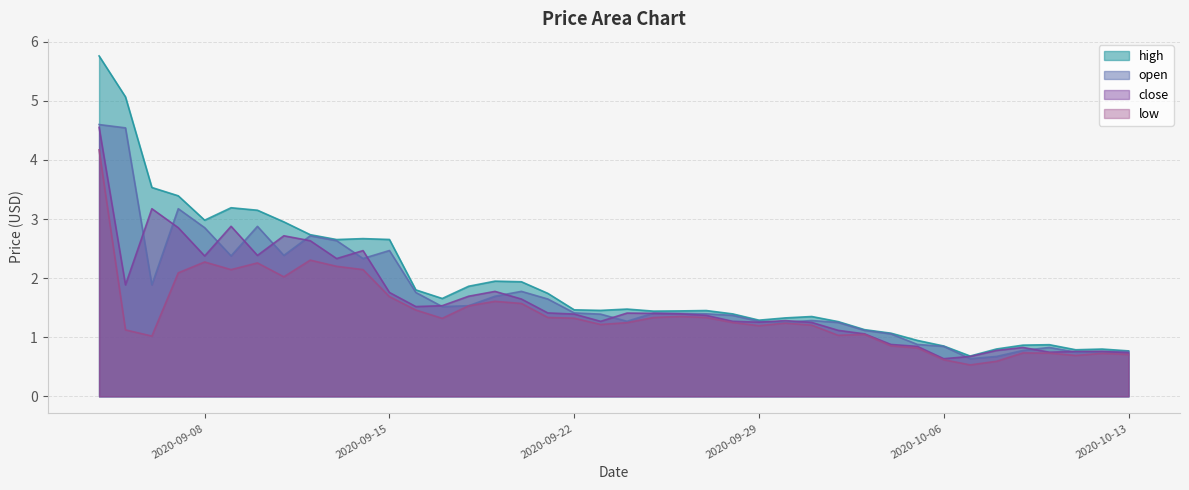

How many lines are shown in the chart?

4